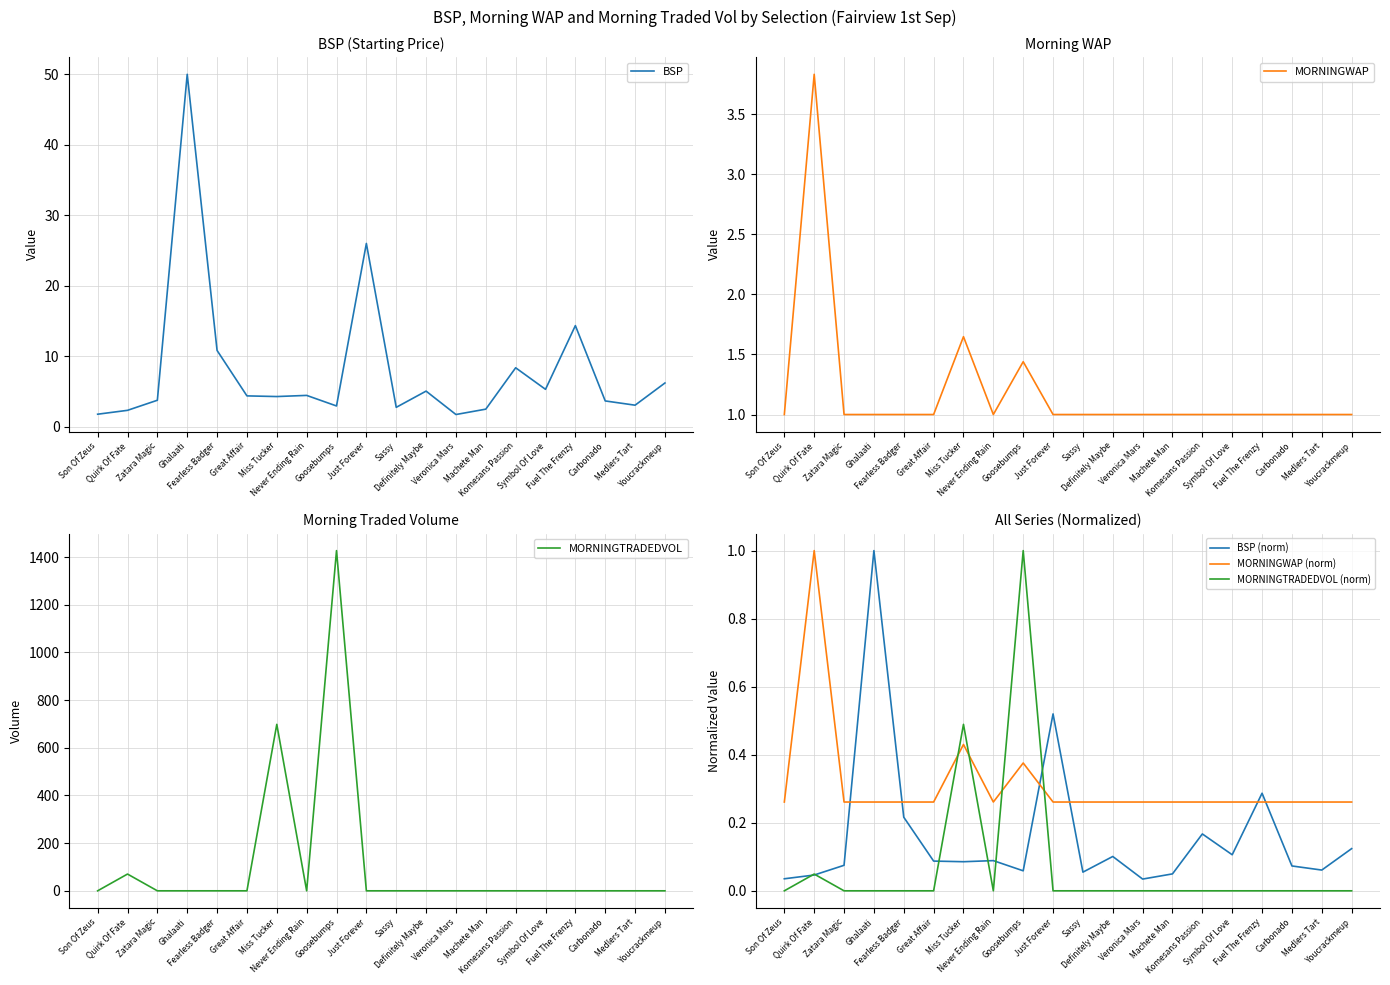

Rank the series by their maximum value, from lowest to highest.

BSP (norm), MORNINGWAP (norm), MORNINGTRADEDVOL (norm), MORNINGWAP, BSP, MORNINGTRADEDVOL